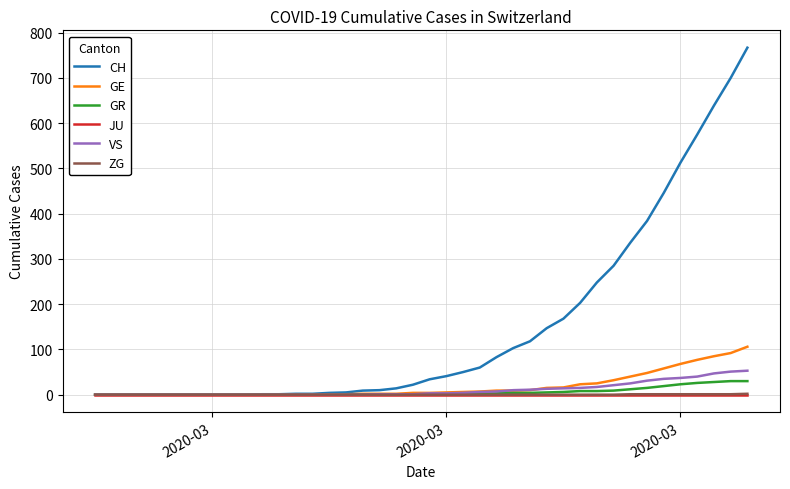

Which series has the widest spread of values?

CH